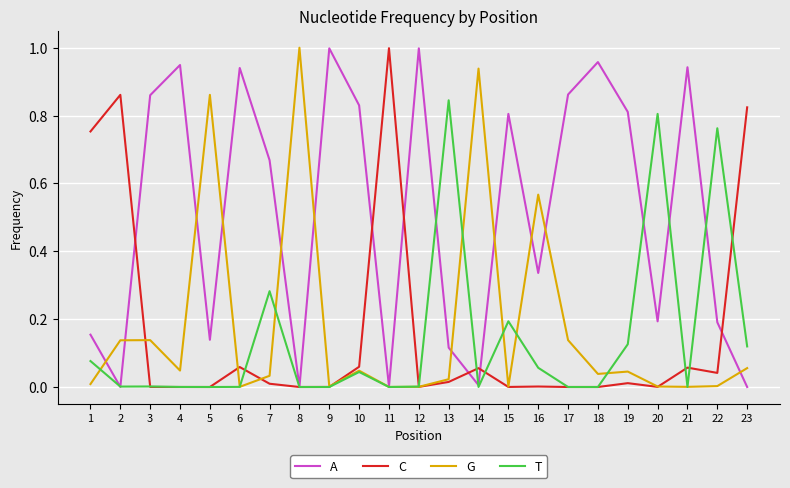

Which series has the largest total across all categories?

A